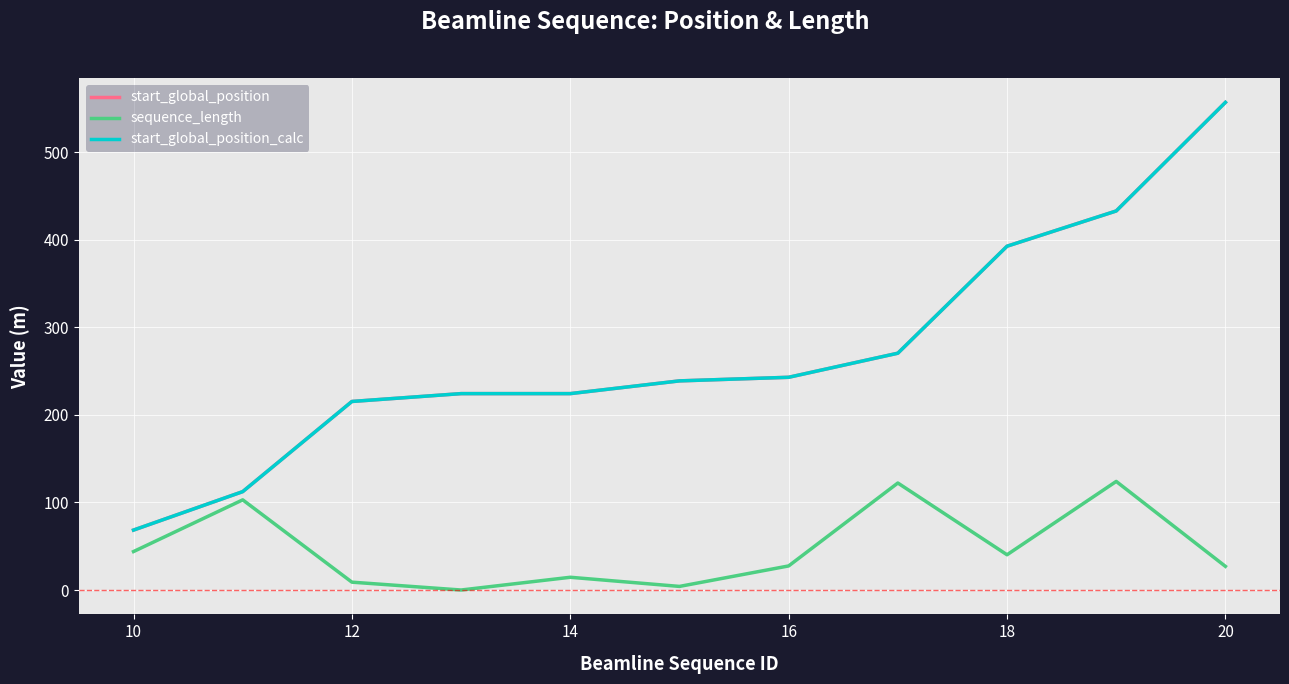

What is the highest value of the sequence_length series?

124.0